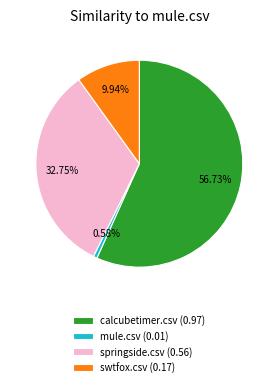

Which category accounts for the majority?

calcubetimer.csv (0.97)